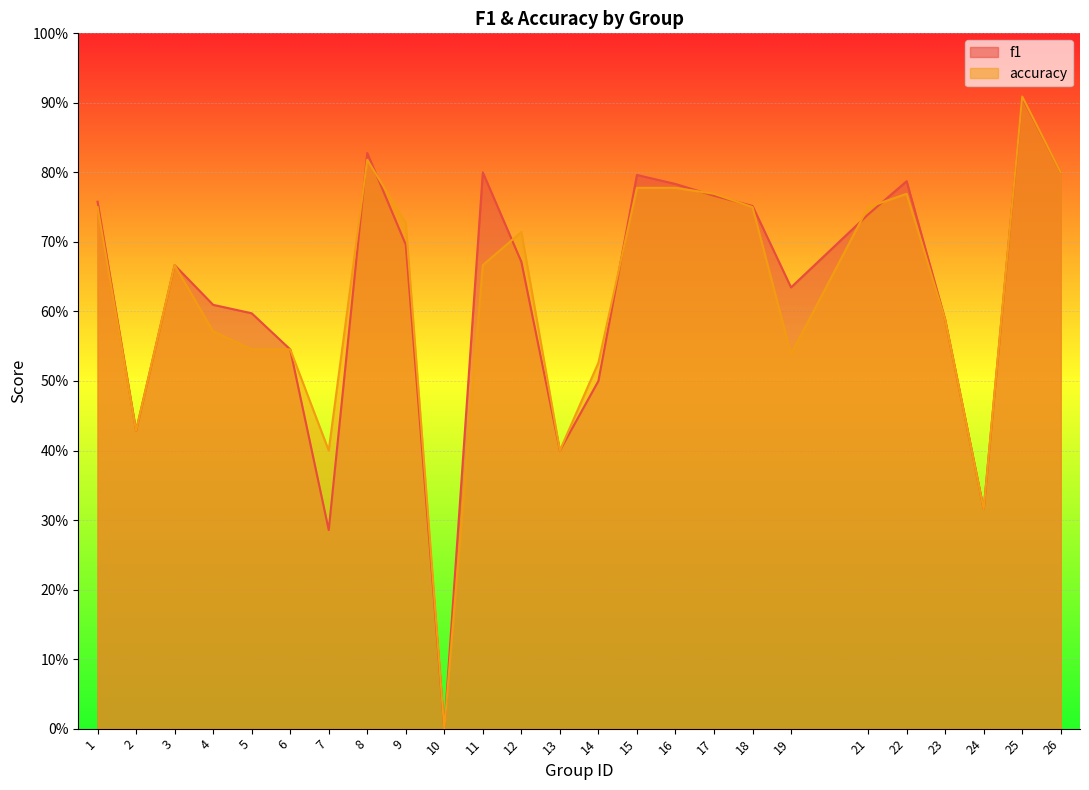

Count the f1 values in the range 0 to 1.

25